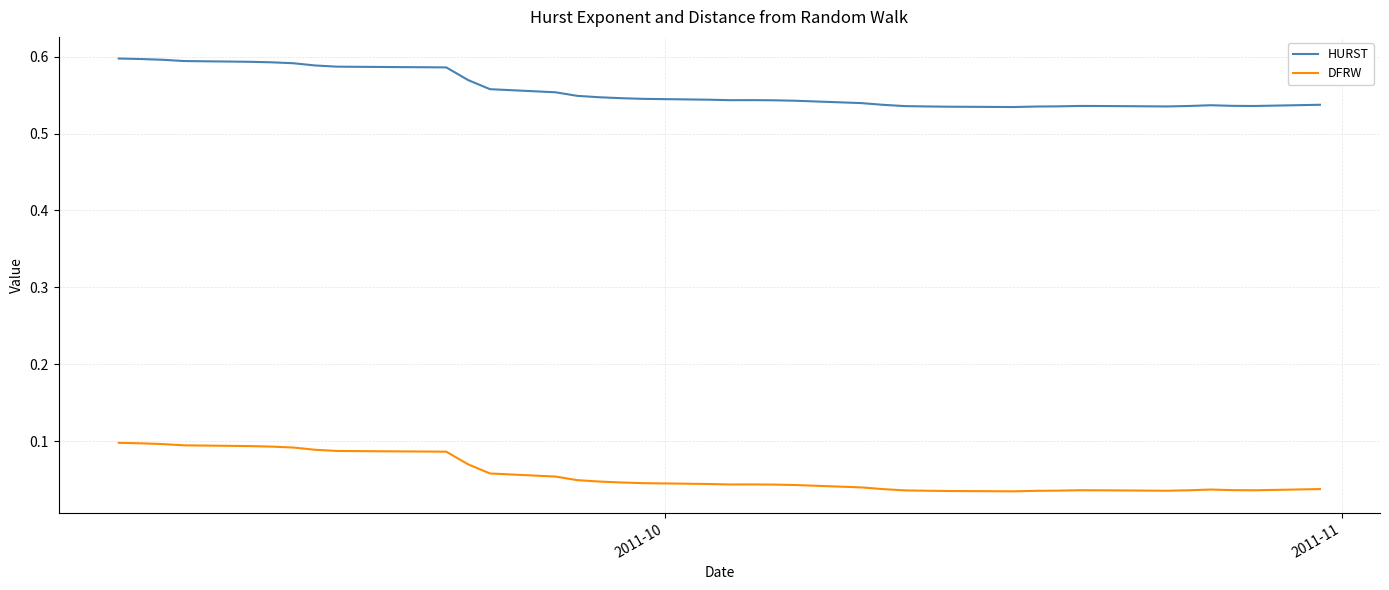

Does the chart display data point markers on the line(s)?

No